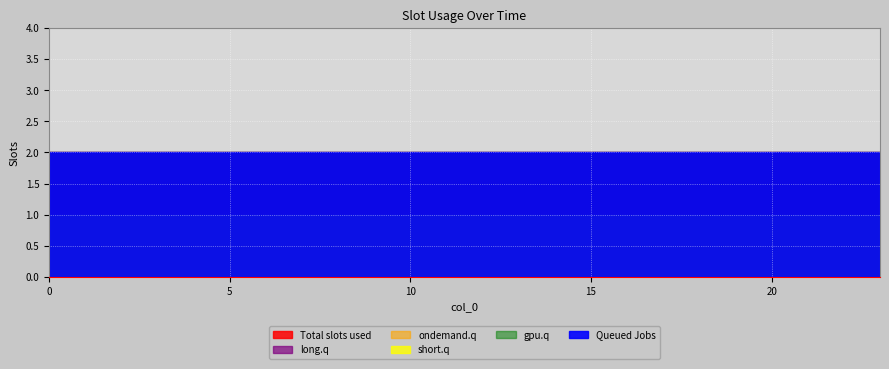

Is the value of Queued Jobs at 21 greater than the value of short.q at 23?

Yes